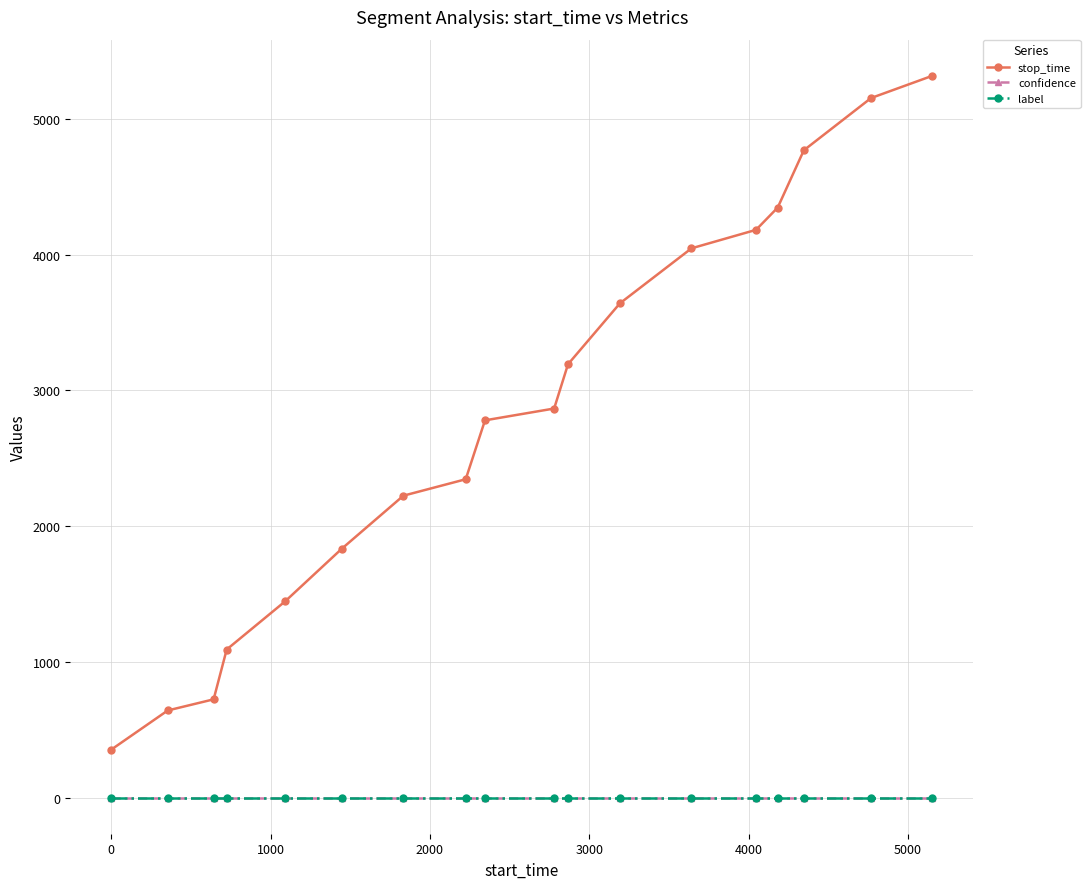

What are all the series names shown in the legend?

stop_time, confidence, label